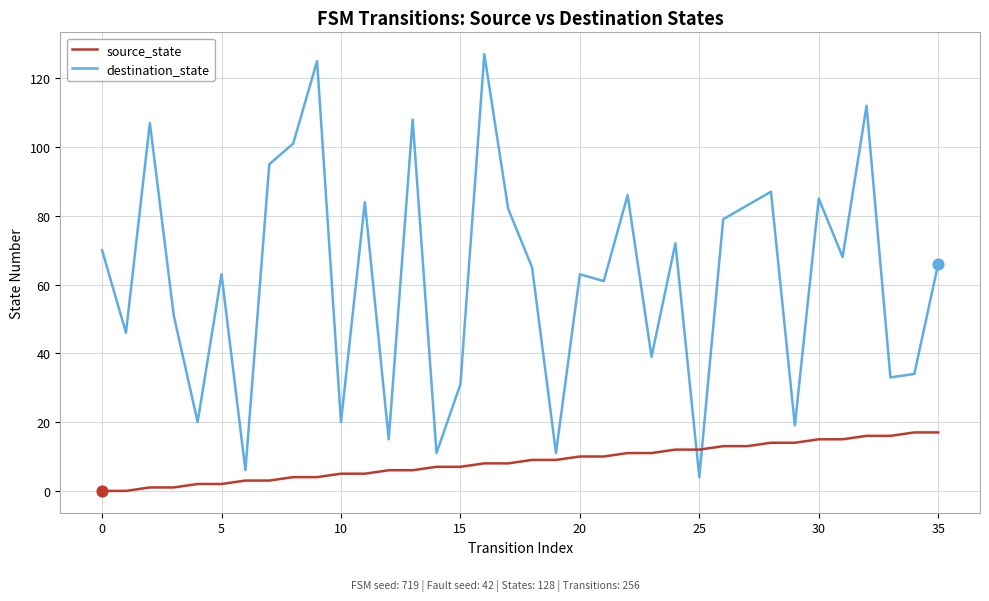

Which series has the largest total across all categories?

destination_state